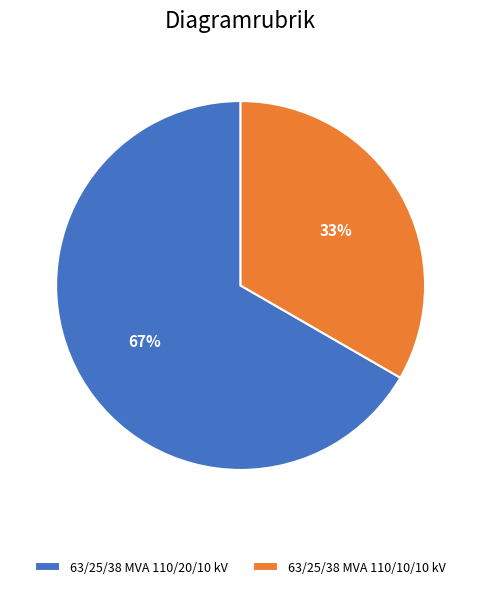

What percentage is the 63/25/38 MVA 110/10/10 kV slice, to the nearest percent?

33%